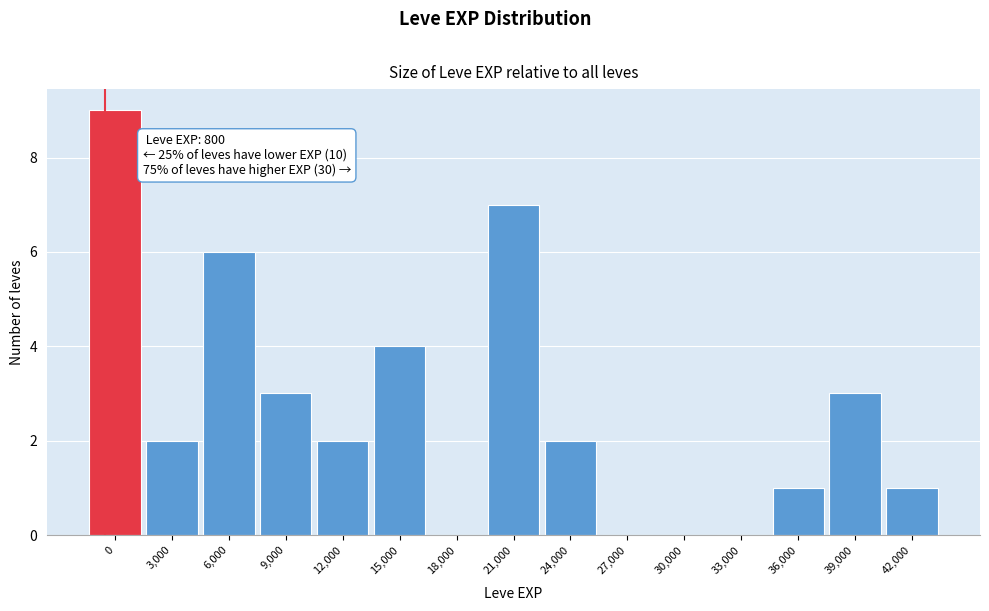

Reading left to right, what are all the values shown in this chart?

0=9	3,000=2	6,000=6	9,000=3	12,000=2	15,000=4	18,000=0	21,000=7	24,000=2	27,000=0	30,000=0	33,000=0	36,000=1	39,000=3	42,000=1